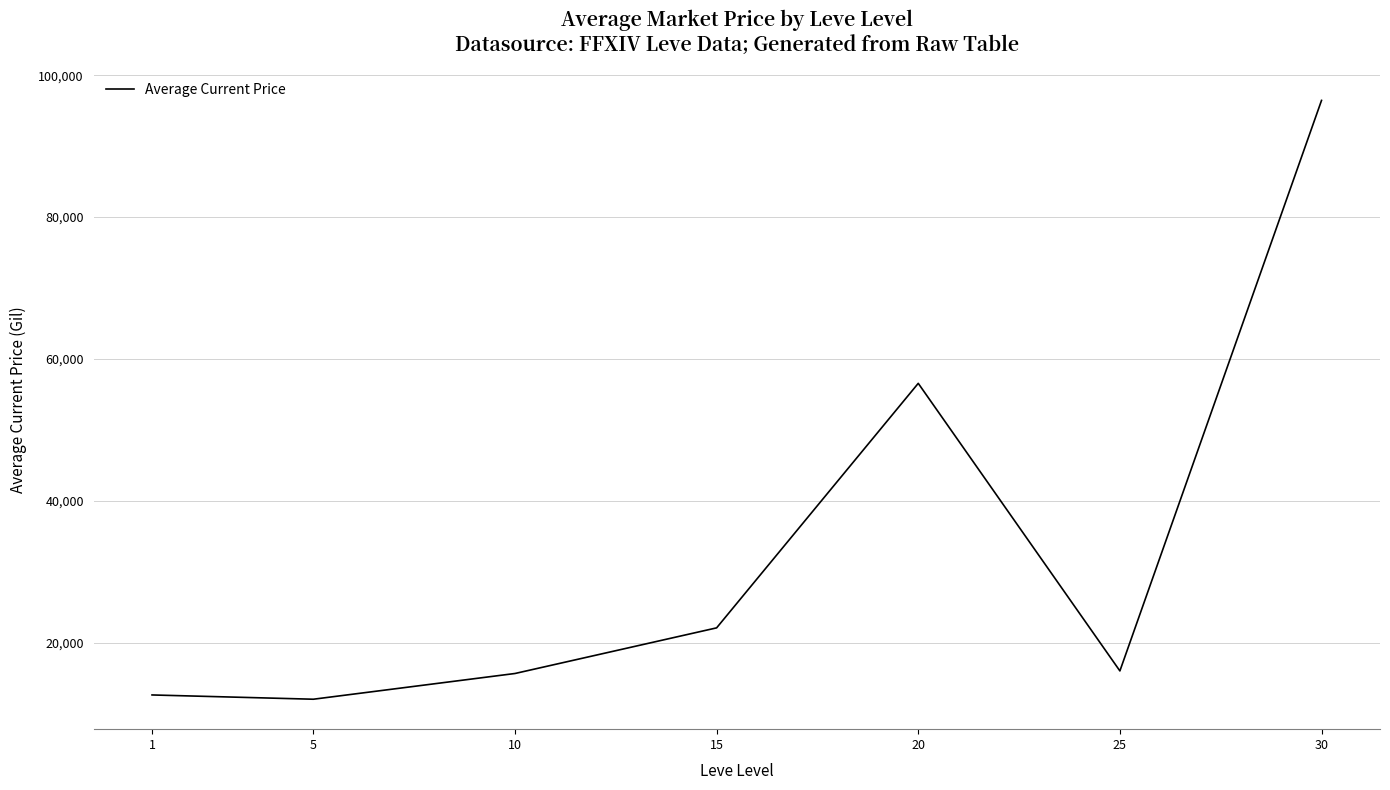

How many interior local peaks (higher than both neighbors) does the data have?

1